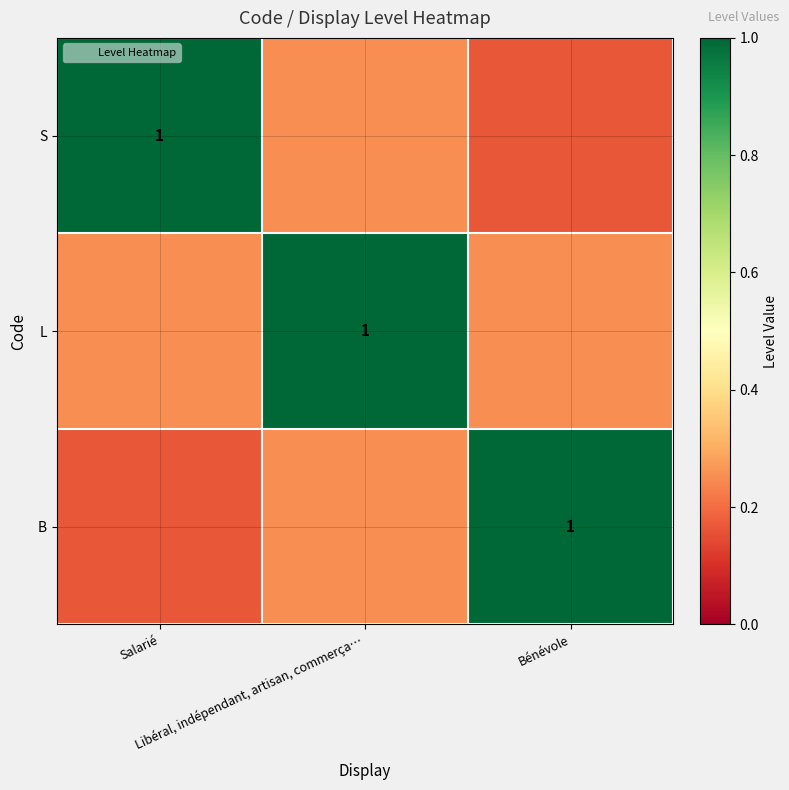

How many series are shown in this chart?

3